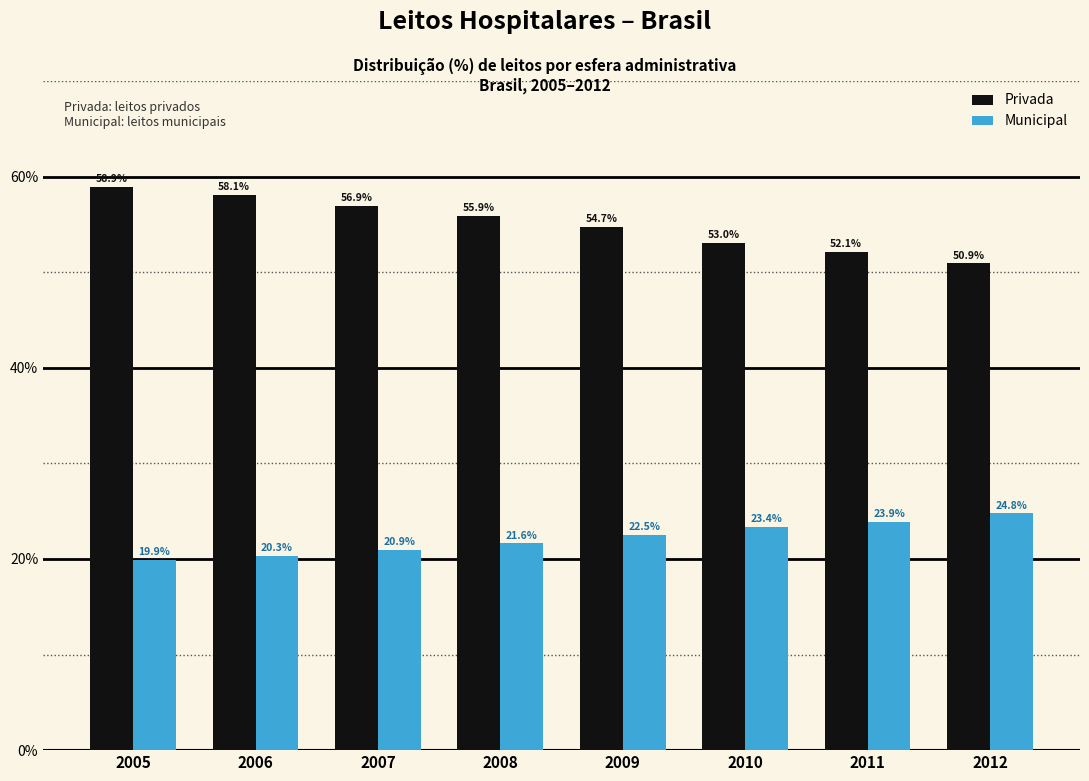

Reading left to right, transcribe all the data shown in this chart.

Privada: 58.9	58.1	56.9	55.9	54.7	53.0	52.1	50.9
Municipal: 19.9	20.3	20.9	21.6	22.5	23.4	23.9	24.8